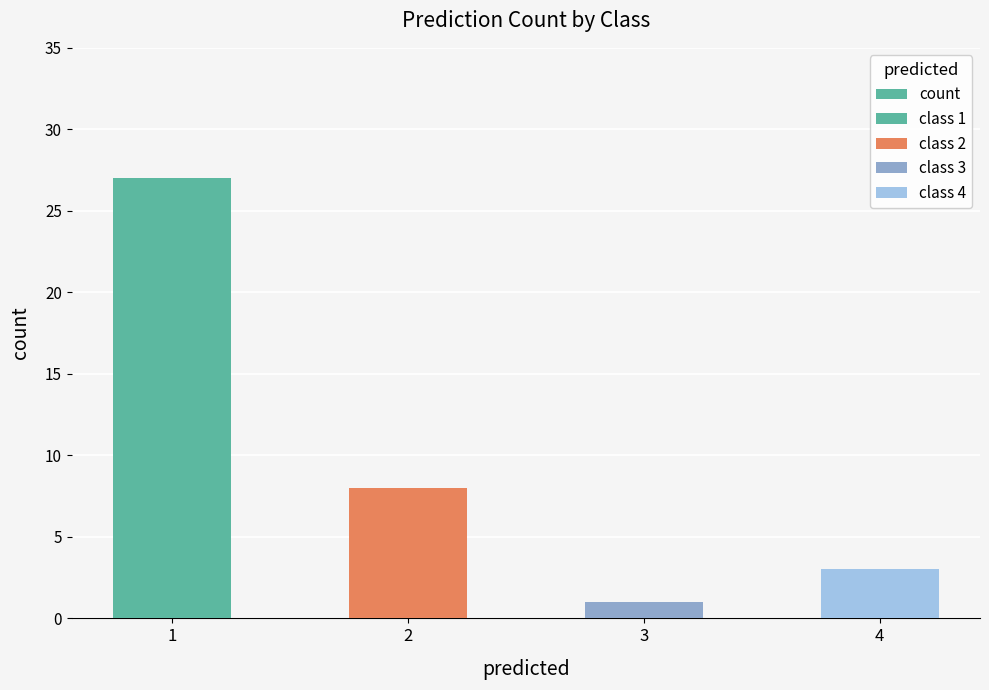

At which category does the chart reach its peak across all series?

1